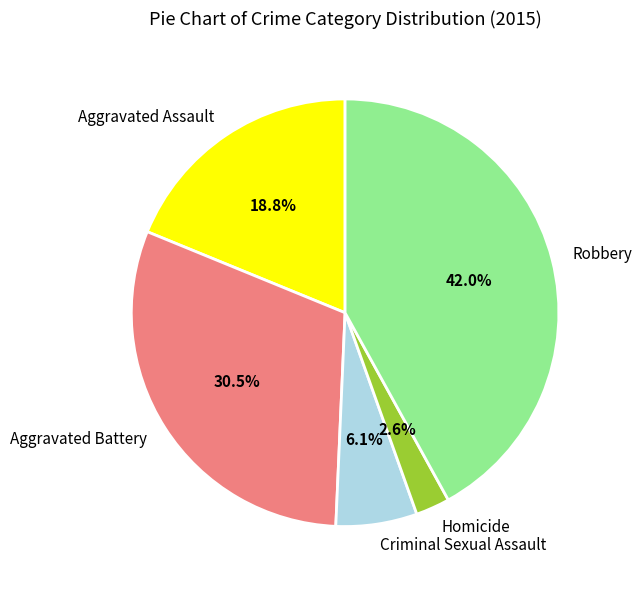

What percentage is the Aggravated Assault slice, to the nearest percent?

19%